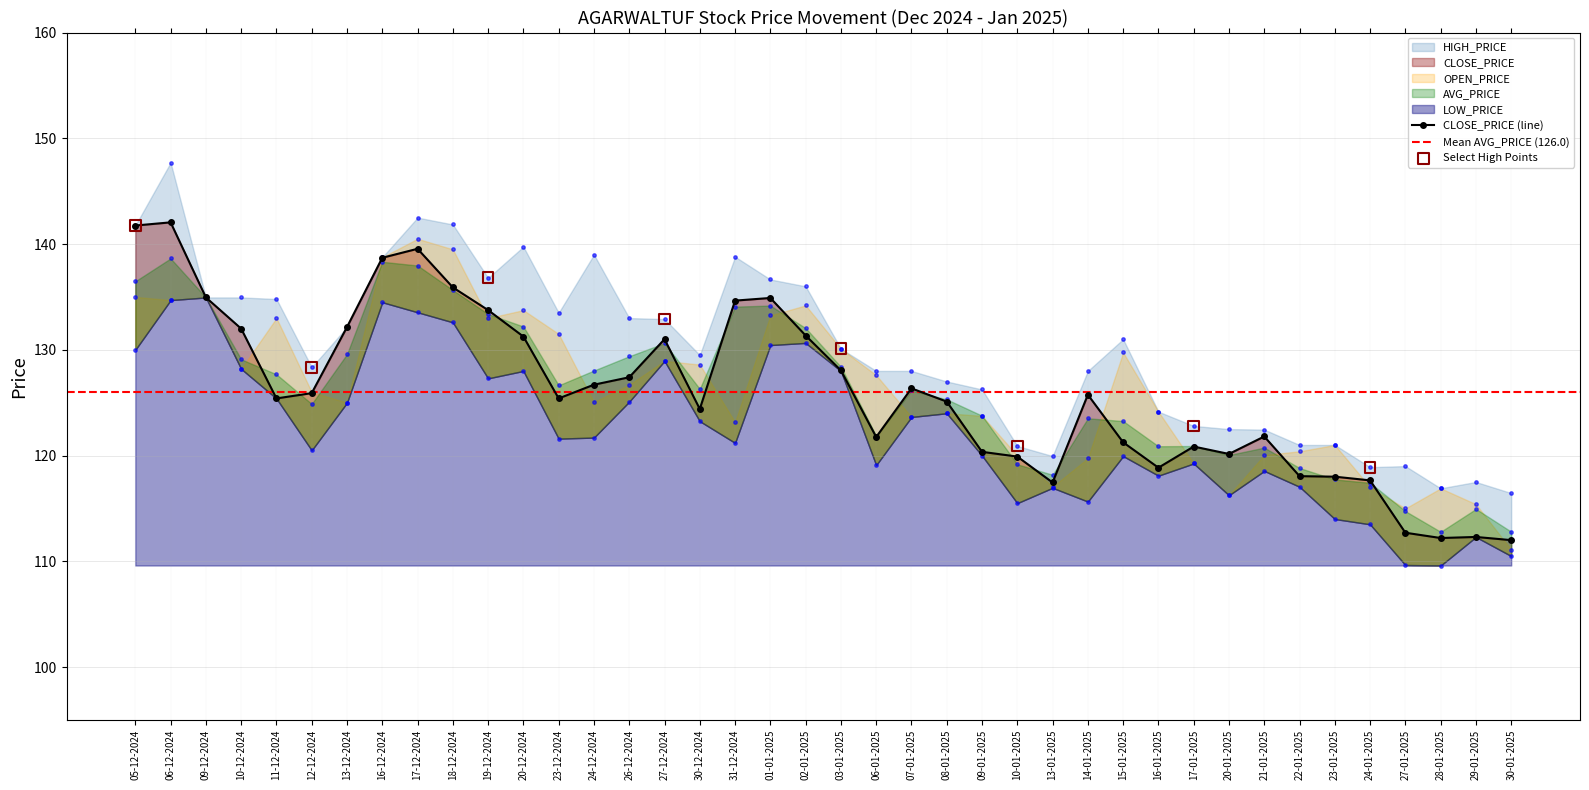

What are all the series names shown in the legend?

CLOSE_PRICE, OPEN_PRICE, HIGH_PRICE, LOW_PRICE, AVG_PRICE